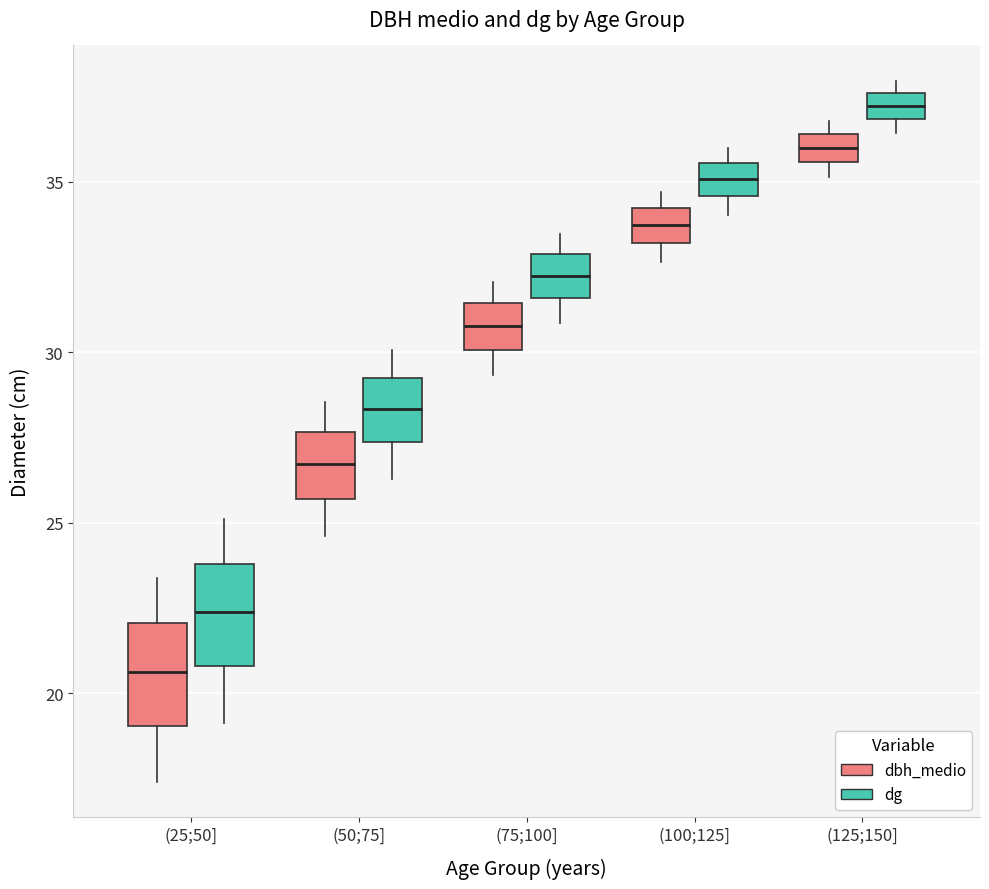

Reading left to right, read every box against the y-axis: the position of its median line, the range the box covers, and the ends of its whiskers. The values are not printed on the chart, so give them approximately, as read against the axis.

(25;50] (dbh_medio): median 20.5, box 19.0 to 22.0, whiskers 17.5 to 23.5
(25;50] (dg): median 22.5, box 21.0 to 24.0, whiskers 19.0 to 25.0
(50;75] (dbh_medio): median 26.5, box 25.5 to 27.5, whiskers 24.5 to 28.5
(50;75] (dg): median 28.5, box 27.5 to 29.0, whiskers 26.5 to 30.0
(75;100] (dbh_medio): median 31.0, box 30.0 to 31.5, whiskers 29.5 to 32.0
(75;100] (dg): median 32.5, box 31.5 to 33.0, whiskers 31.0 to 33.5
(100;125] (dbh_medio): median 33.5, box 33.0 to 34.0, whiskers 32.5 to 34.5
(100;125] (dg): median 35.0, box 34.5 to 35.5, whiskers 34.0 to 36.0
(125;150] (dbh_medio): median 36.0, box 35.5 to 36.5, whiskers 35.0 to 37.0
(125;150] (dg): median 37.0 (inside the box), box 37.0 to 37.5, whiskers 36.5 to 38.0